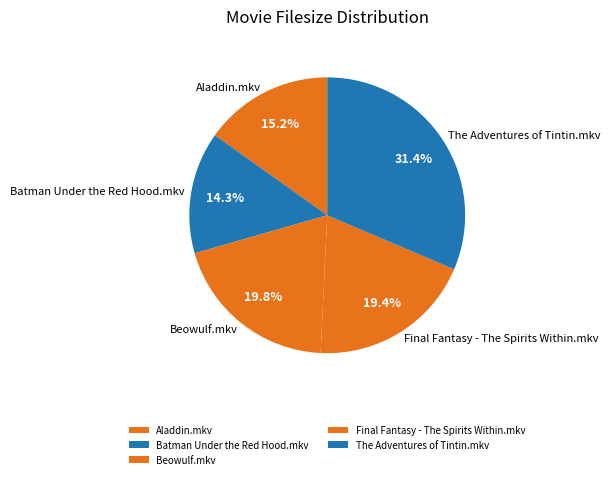

Which category has the smallest portion of the pie?

Batman Under the Red Hood.mkv